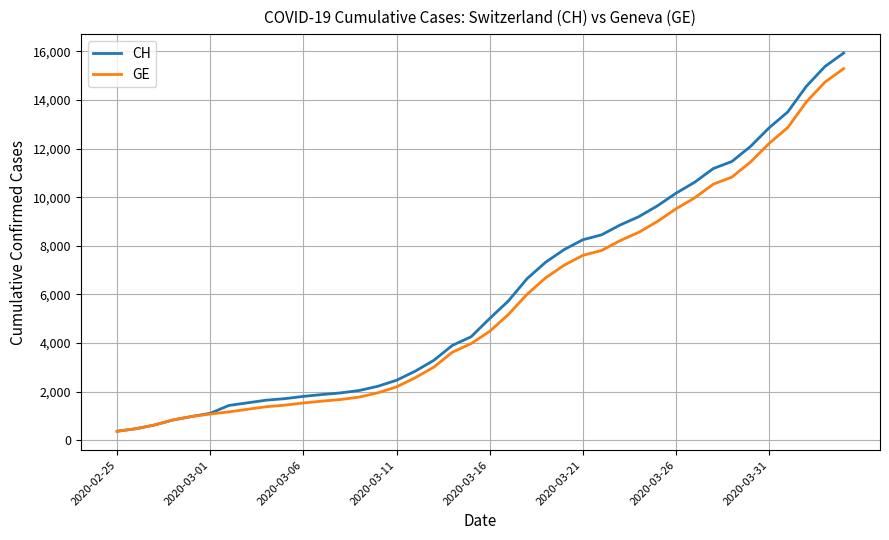

What is the maximum value shown in the chart?

15926